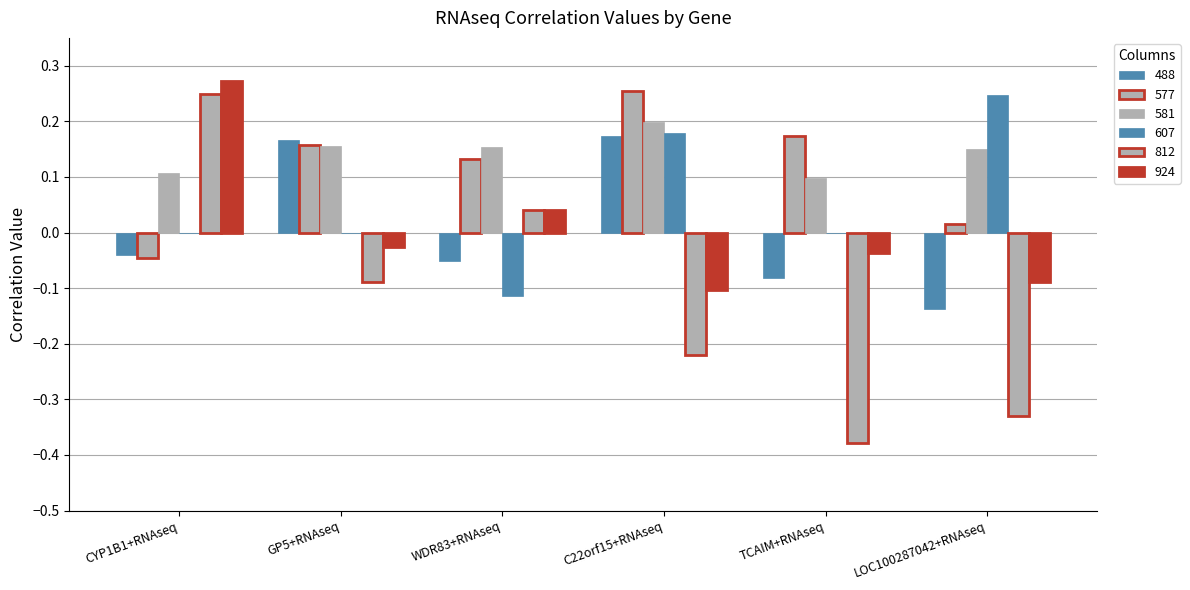

Are the bars horizontal?

No